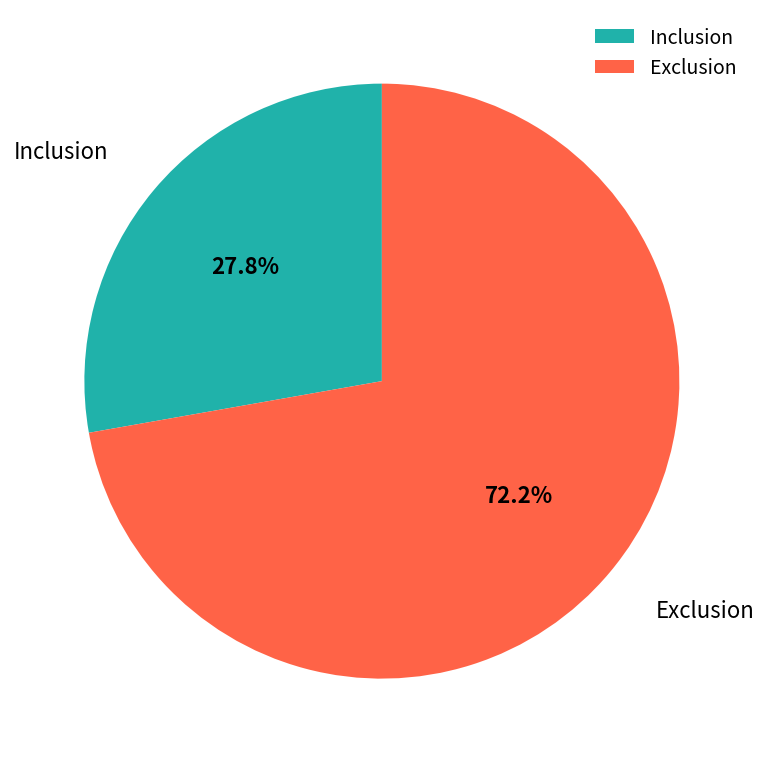

True or false: Exclusion accounts for 80% of the total.

False